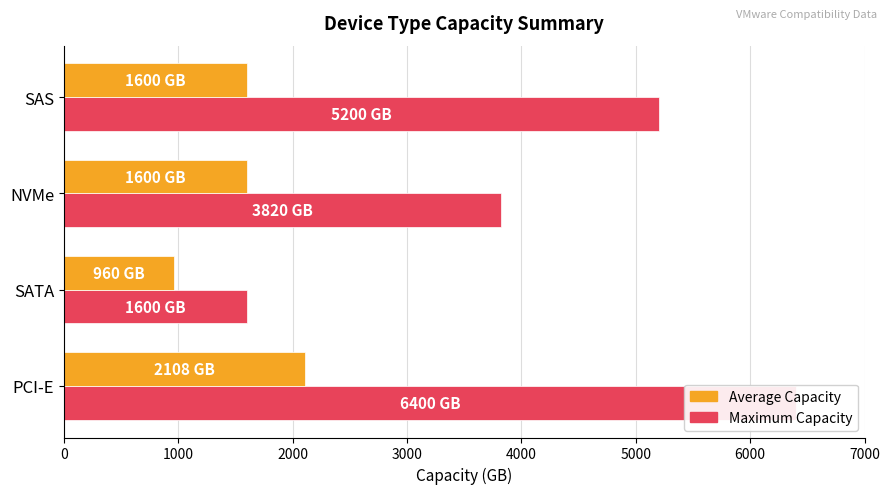

The Average Capacity series shows 634 at SATA. True or false?

False